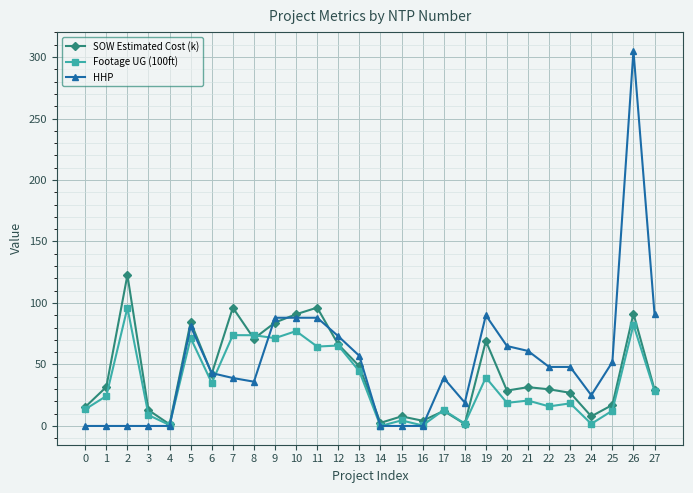

At which category does Footage UG (100ft) reach its first local valley?

4